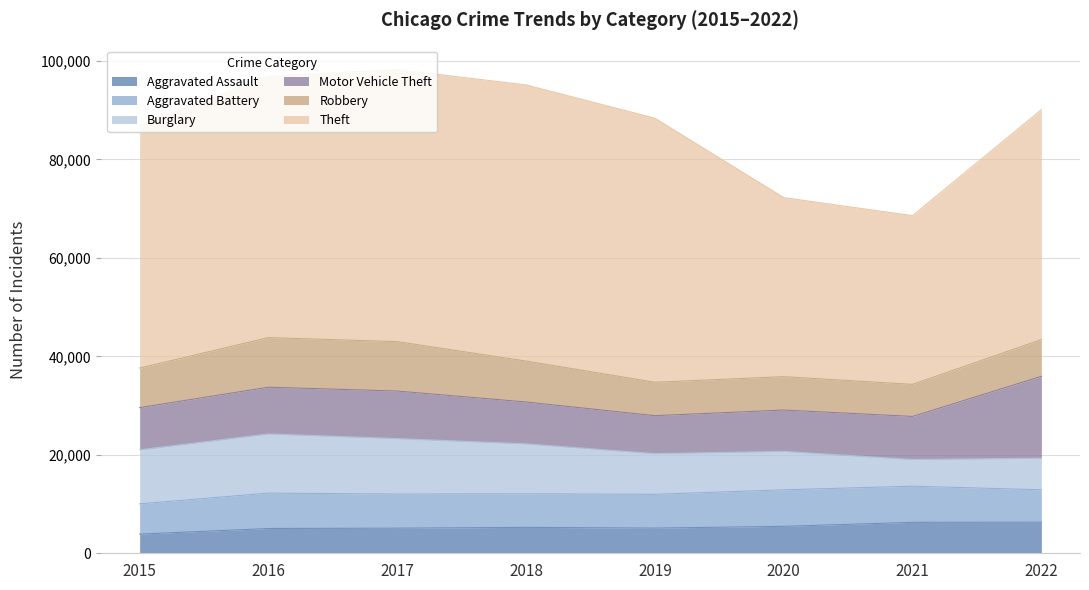

Does the chart have visible grid lines?

Yes